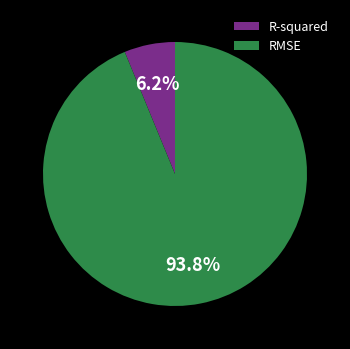

To the nearest percent, what portion does R-squared represent?

6%